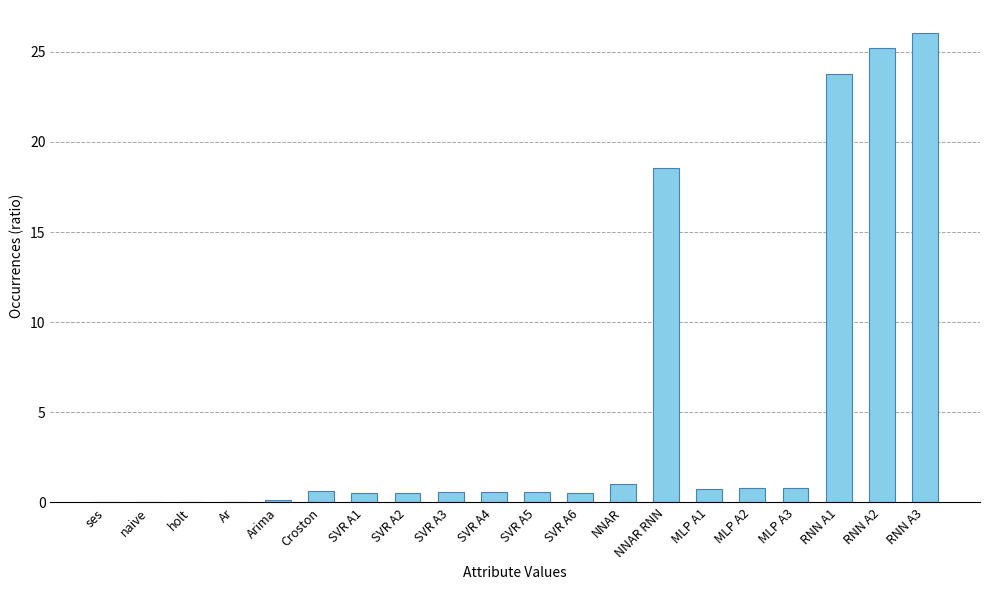

Between RNN A2 and SVR A2, which is larger?

RNN A2